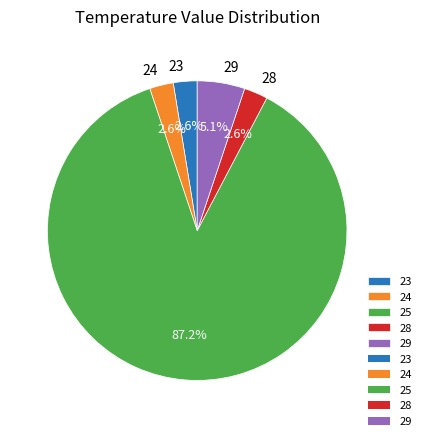

To the nearest percent, what percentage of the pie is 25?

87%